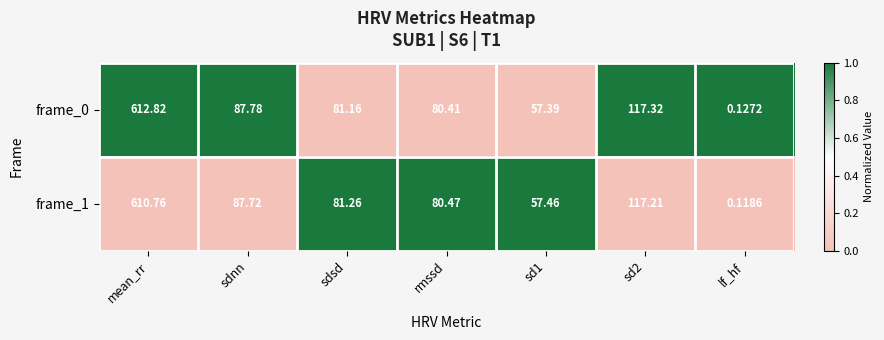

Which label corresponds to the largest value in the chart?

mean_rr